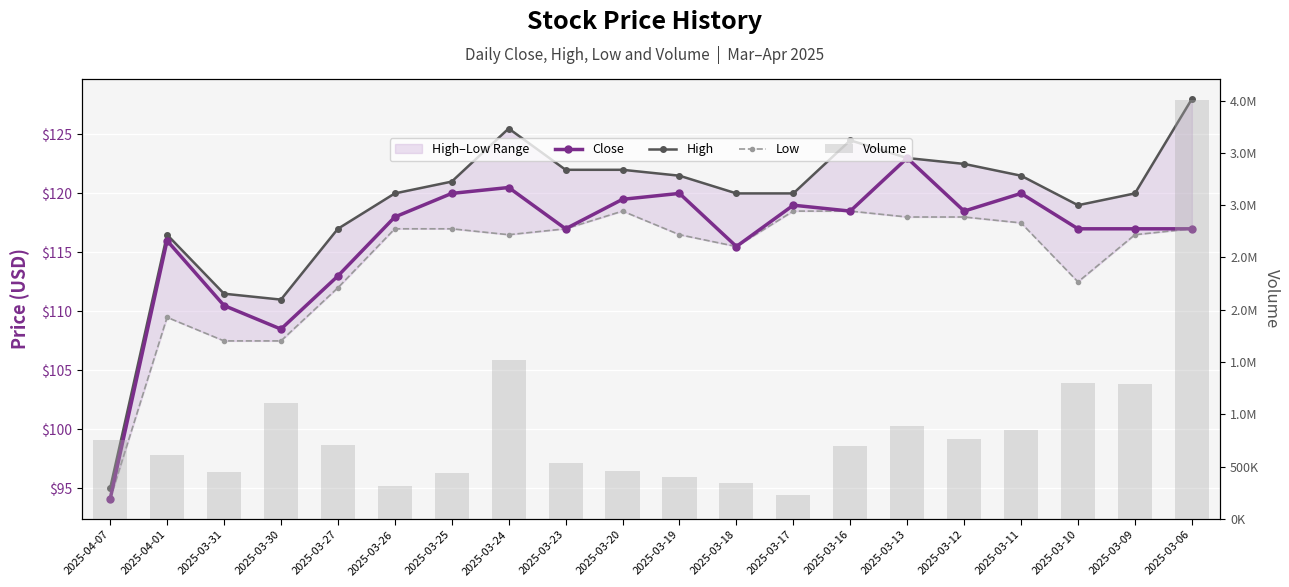

Are the bars horizontal?

No